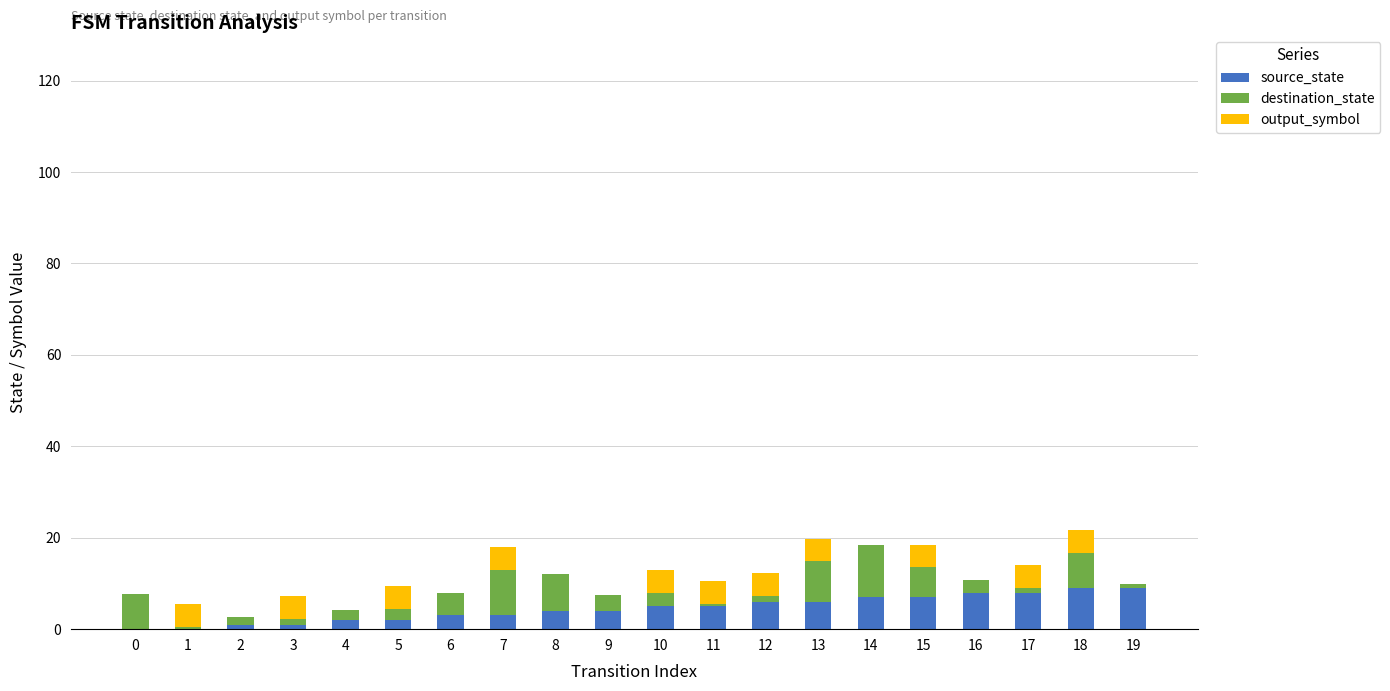

What is the maximum value for source_state?

9.0